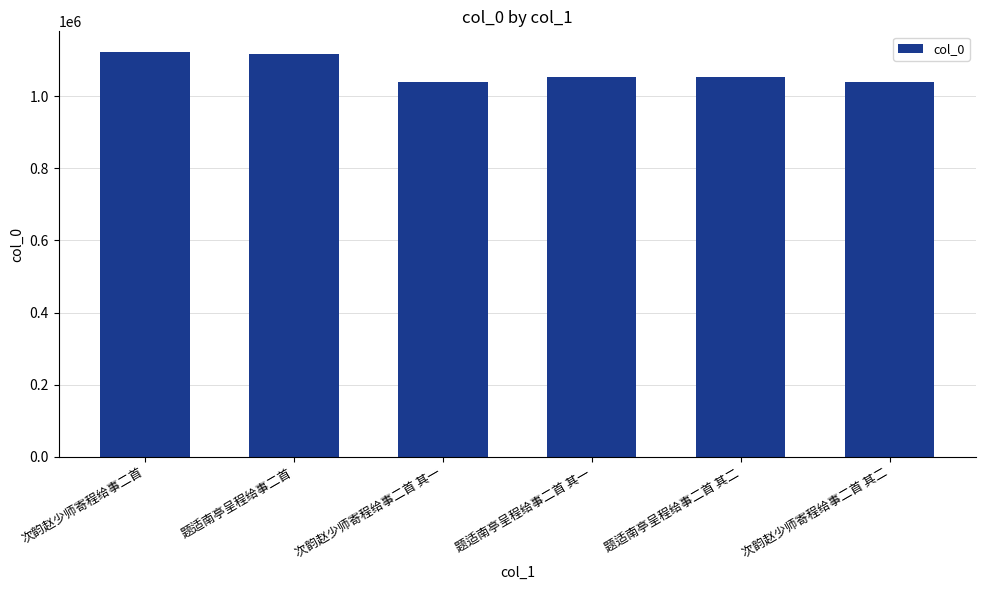

Where is the data nearest to the value 1081735?

题适南亭呈程给事二首 其二